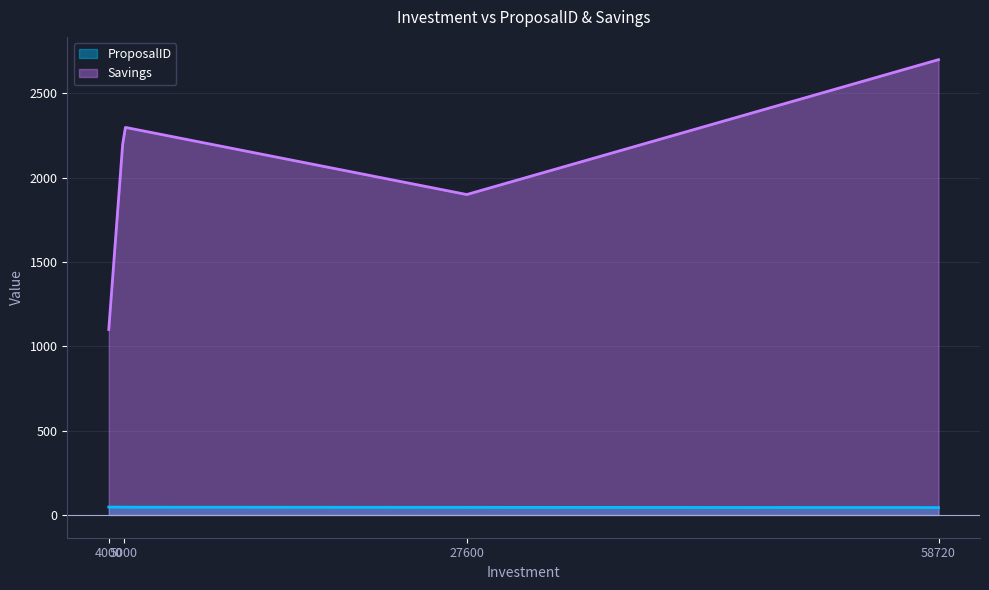

Count the number of categories in the chart.

300